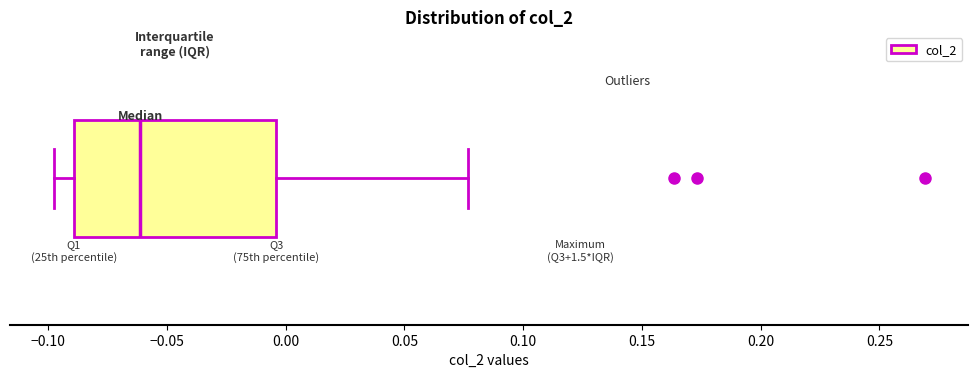

Transcribe this box plot: give where the median line is, the range the box spans, and where the two whiskers end, as read against the x-axis. The values are not printed on the chart, so give them approximately, as read against the axis.

median -0.060, box -0.090 to -0.005, whiskers -0.100 to 0.075